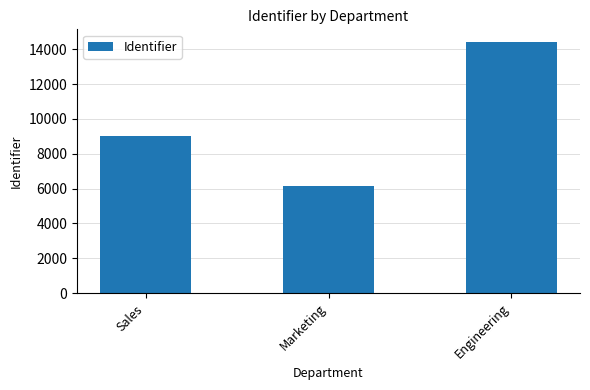

What position from the right is Marketing?

2